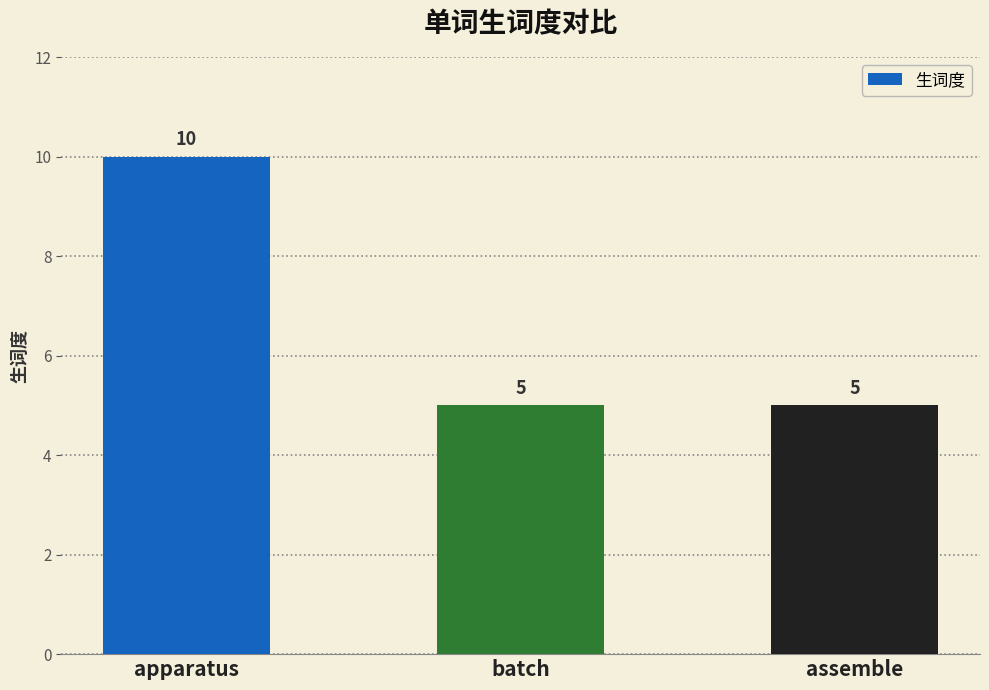

What is the label of the 1st bar from the left?

apparatus